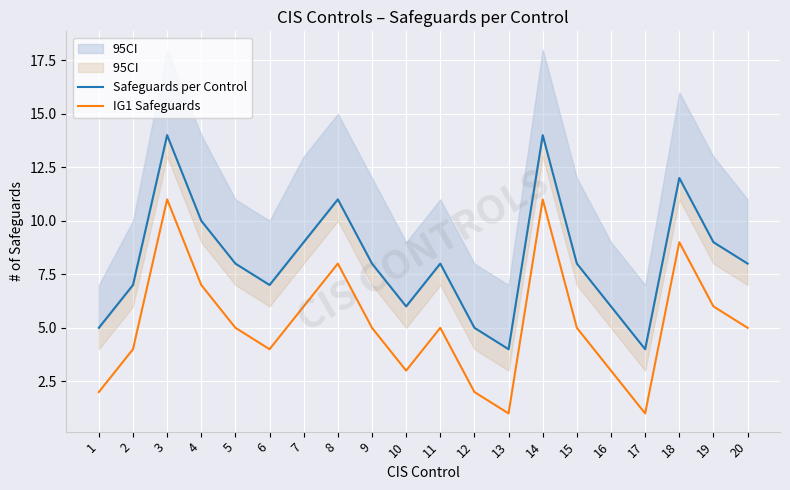

How many categories are shown in the chart?

20